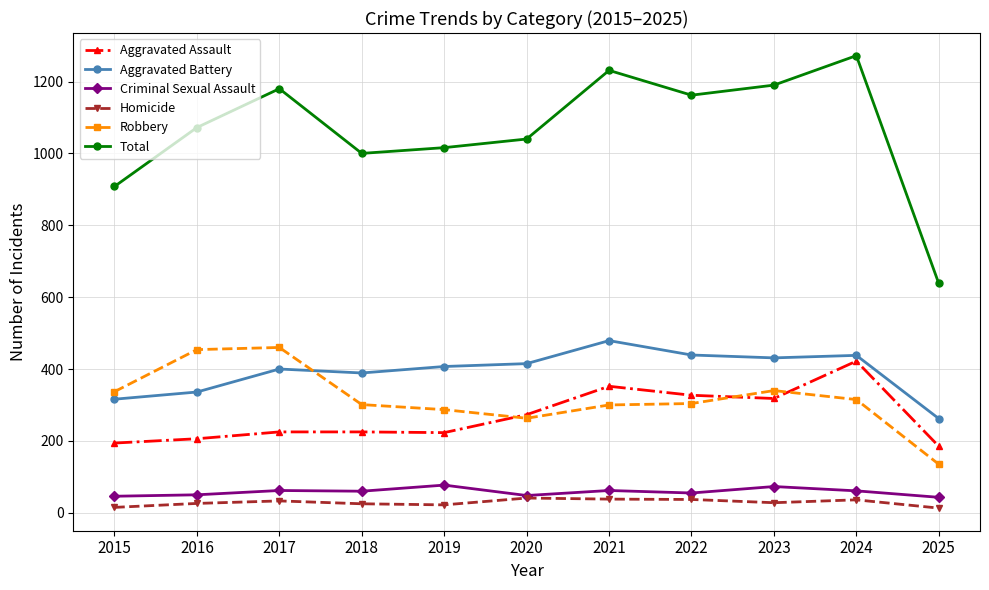

Is the value of Total at 2024 greater than the value of Criminal Sexual Assault at 2017?

Yes